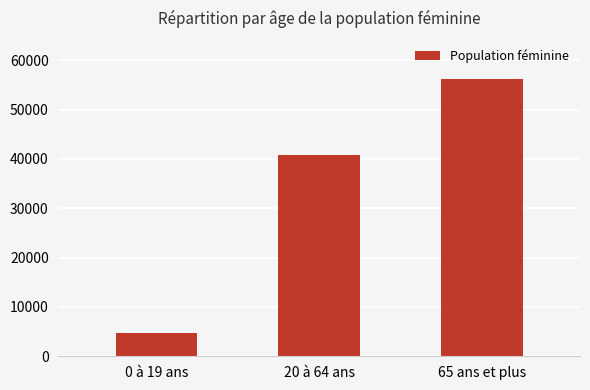

List the labels in order of value, smallest first.

0 à 19 ans, 20 à 64 ans, 65 ans et plus